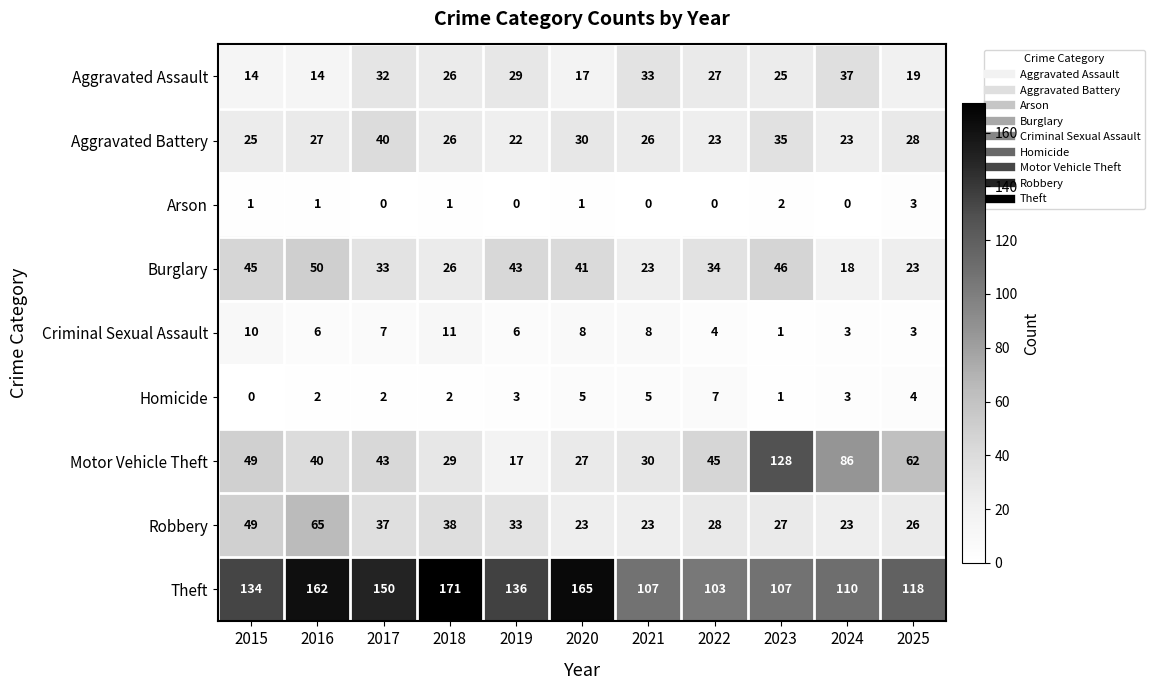

Rank the series by their maximum value, from lowest to highest.

Arson, Homicide, Criminal Sexual Assault, Aggravated Assault, Aggravated Battery, Burglary, Robbery, Motor Vehicle Theft, Theft